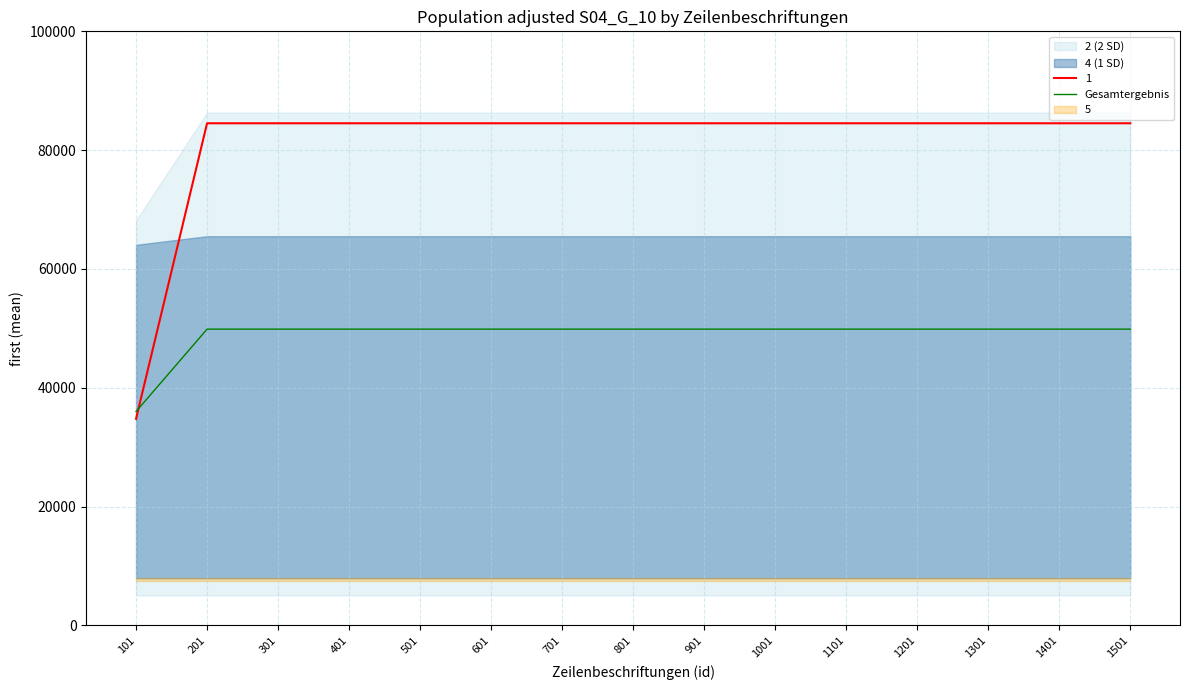

Reading right to left, what are all the values shown in this chart?

49877.0	49877.0	49877.0	49877.0	49877.0	49877.0	49877.0	49877.0	49877.0	49877.0	49877.0	49877.0	49877.0	49877.0	36013.4